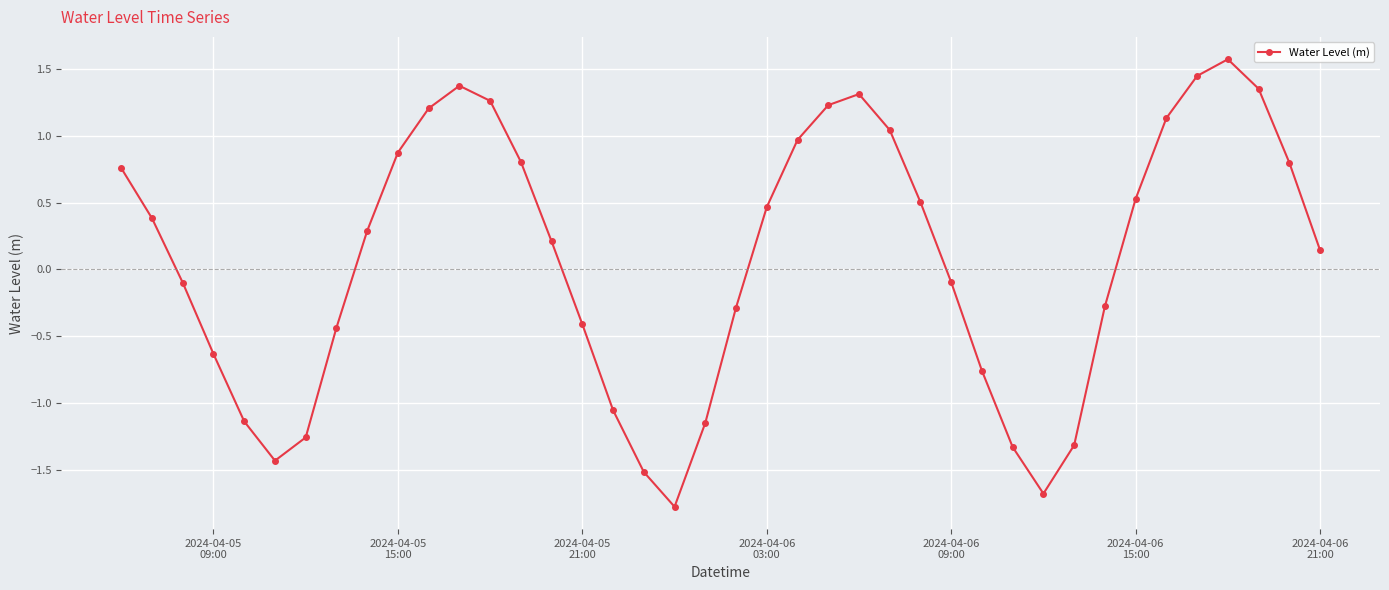

What is the maximum value shown in the chart?

1.6